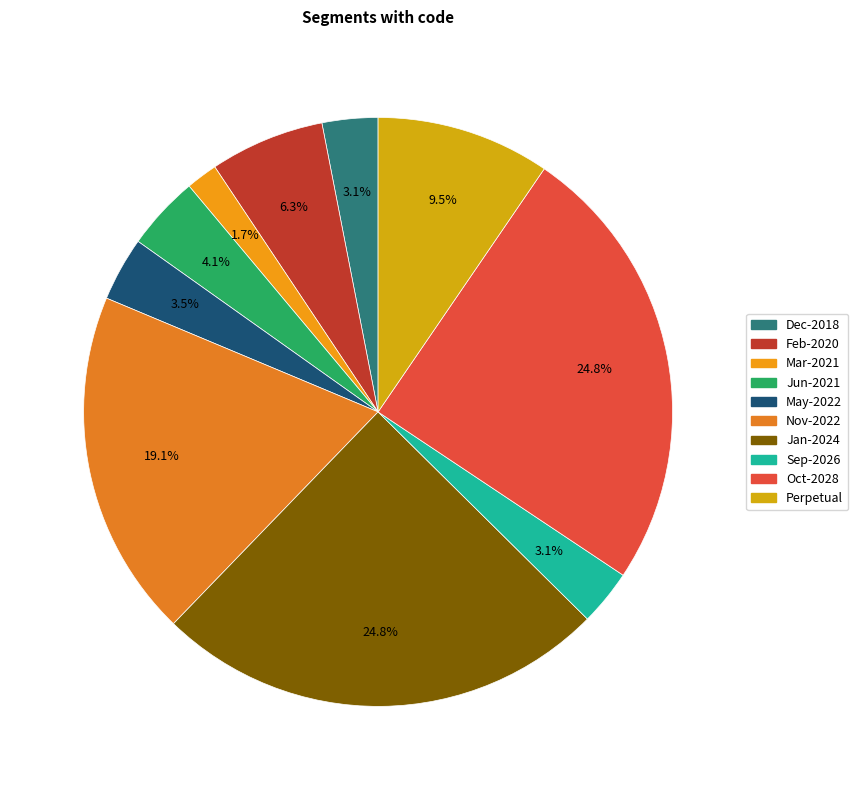

Is there a majority slice in this chart?

No